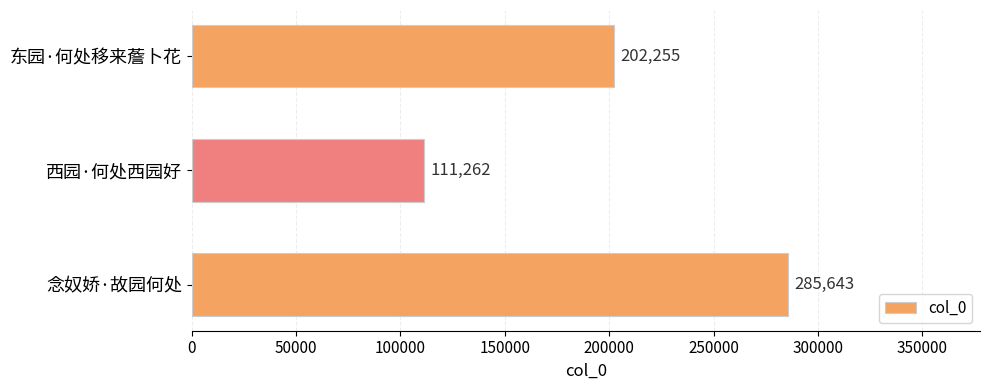

List the labels in order of value, smallest first.

西园·何处西园好, 东园·何处移来薝卜花, 念奴娇·故园何处